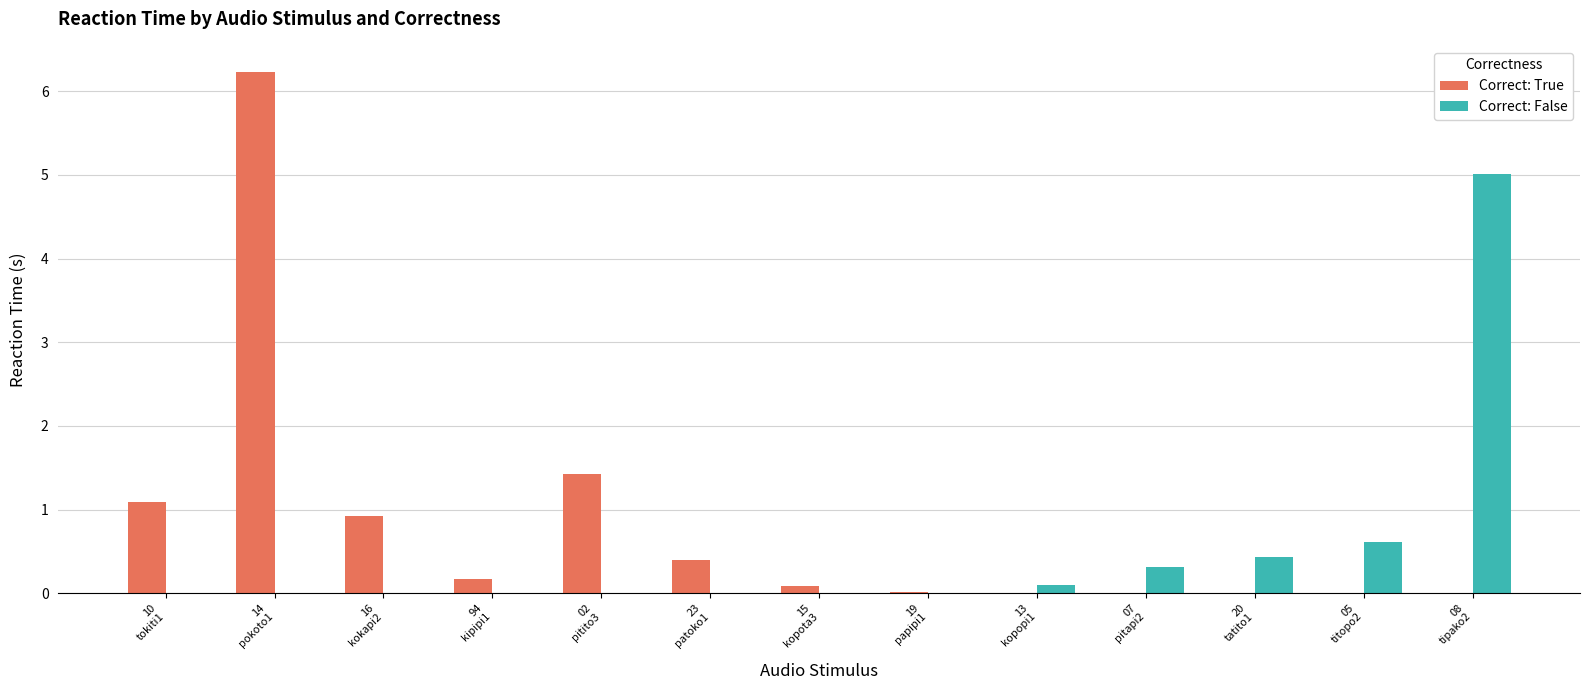

The Correct: True series shows 8.9 at 14
pokoto1. True or false?

False